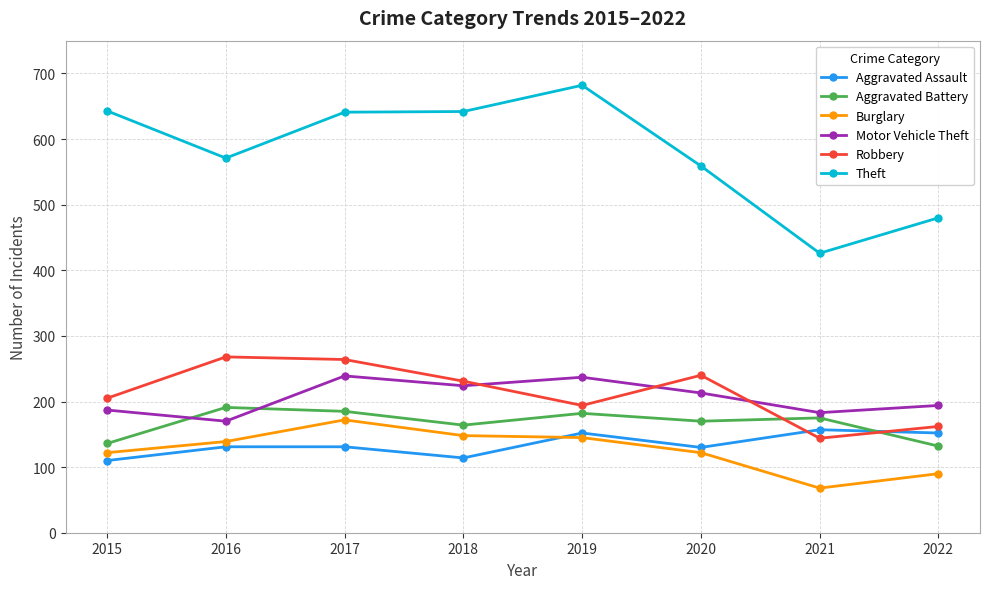

How many lines are shown in the chart?

6